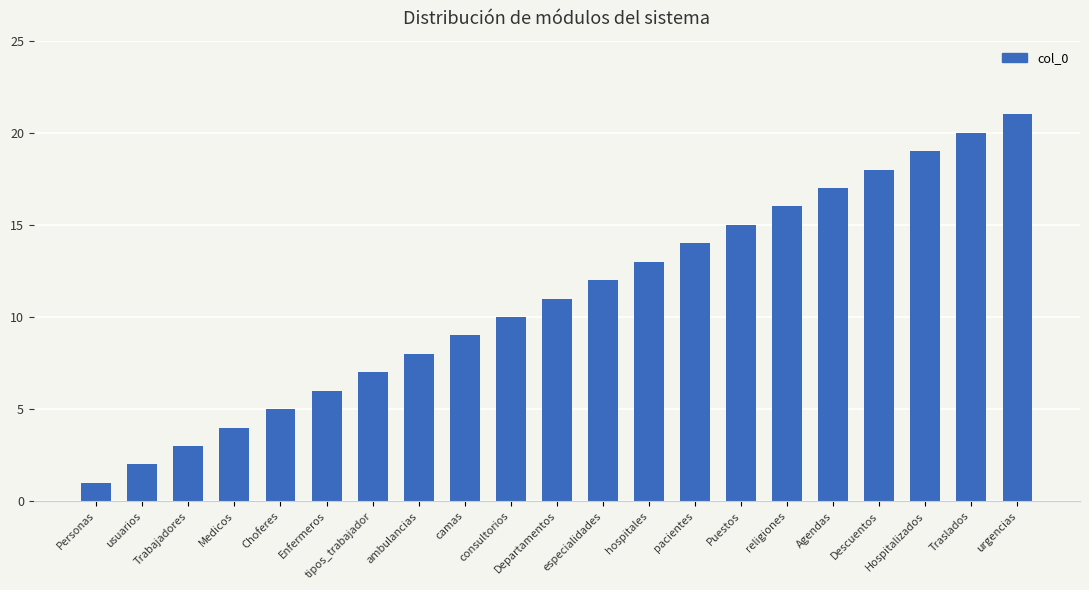

Approximately how many times larger is the value at Choferes compared to especialidades?

0.4